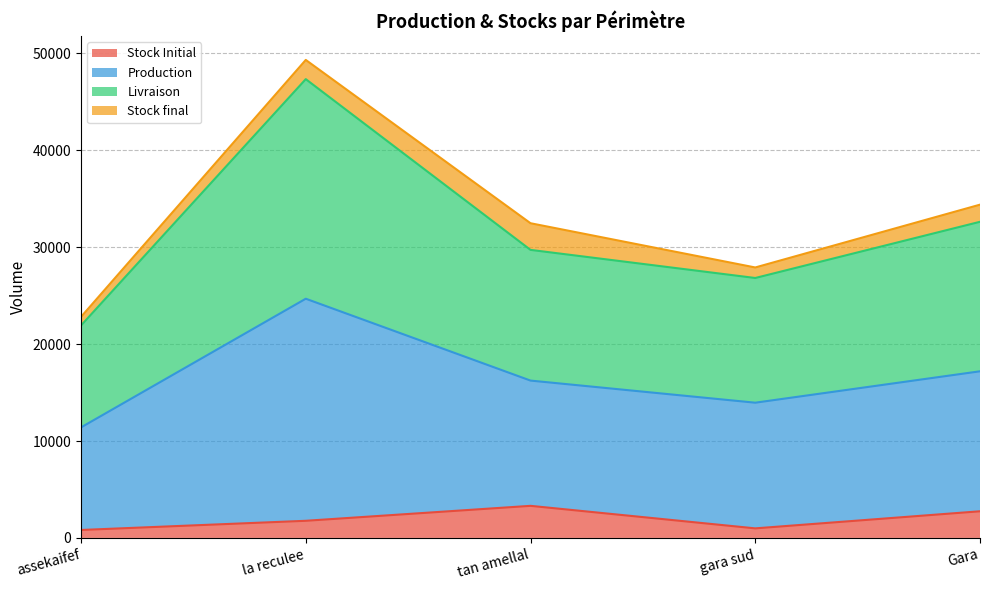

What is the highest value of the Stock Initial series?

3310.4